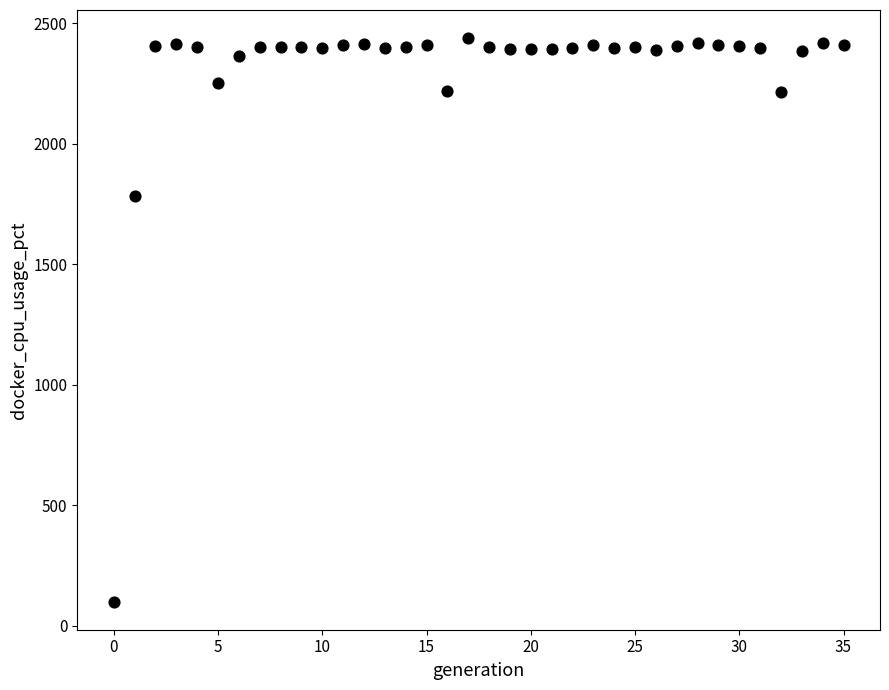

What Y value in the scatter plot is closest to 1268?

1784.2